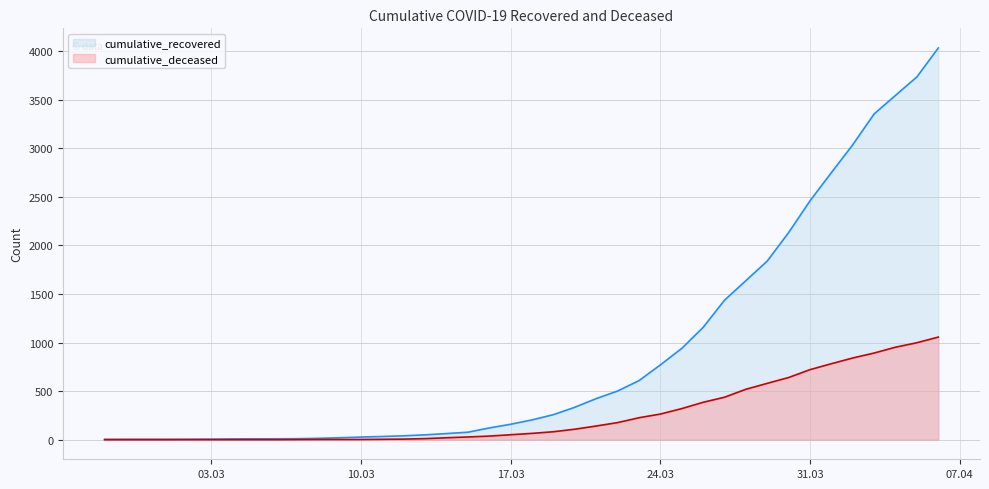

At which label does cumulative_deceased reach its peak?

2020-04-06